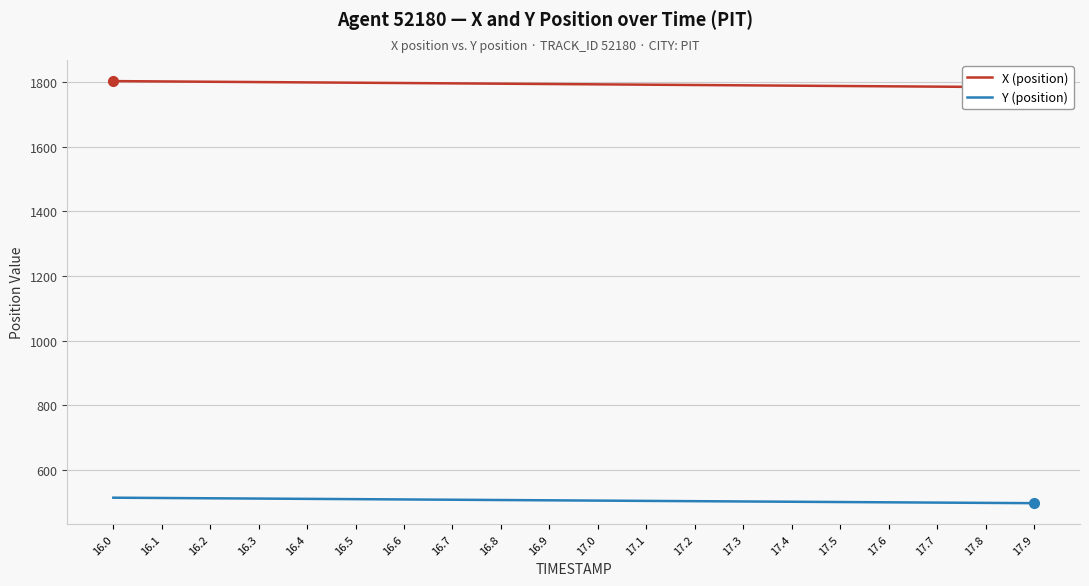

Which series has the largest range (max minus min)?

X (position)